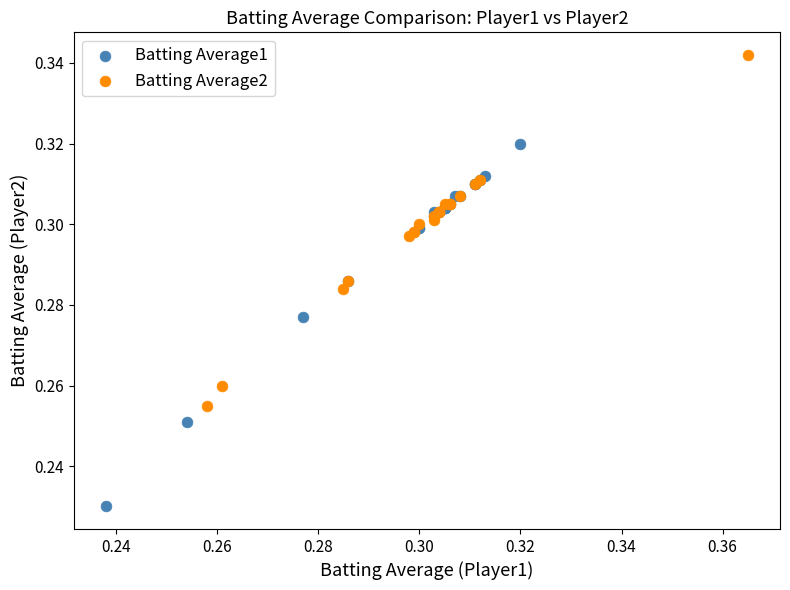

Which series has the widest spread of Y values?

Batting Average1